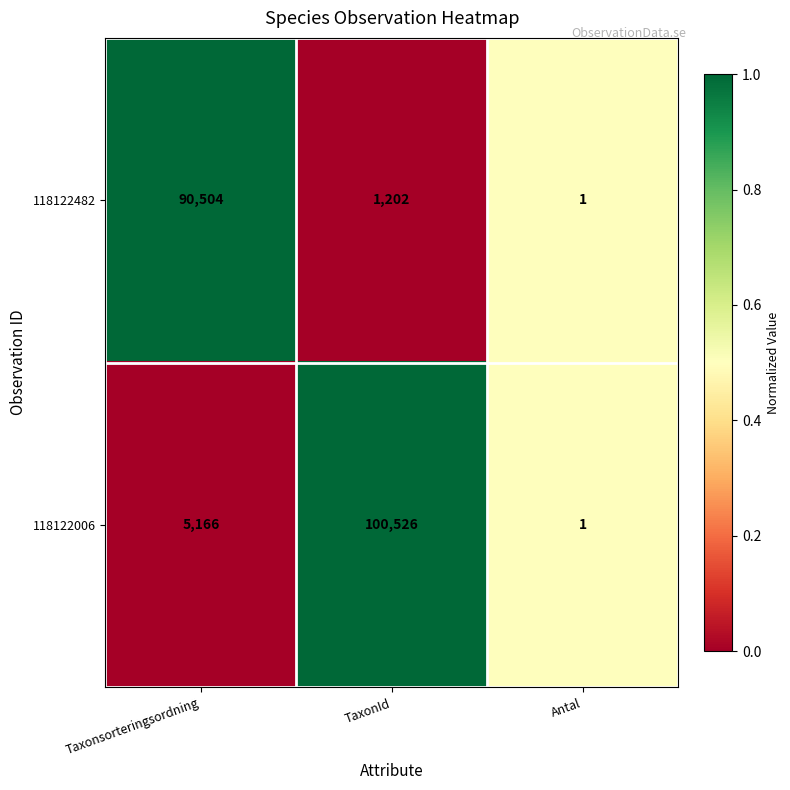

The 118122482 series shows 1202 at TaxonId. True or false?

True